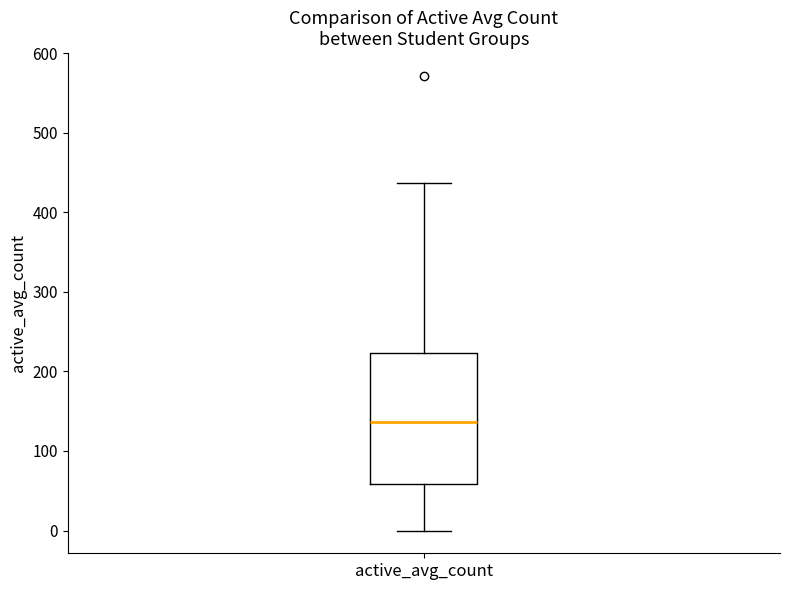

Where does the upper whisker of the box for active_avg_count end on the y-axis? The values are not printed on the chart, so give them approximately, as read against the axis.

440